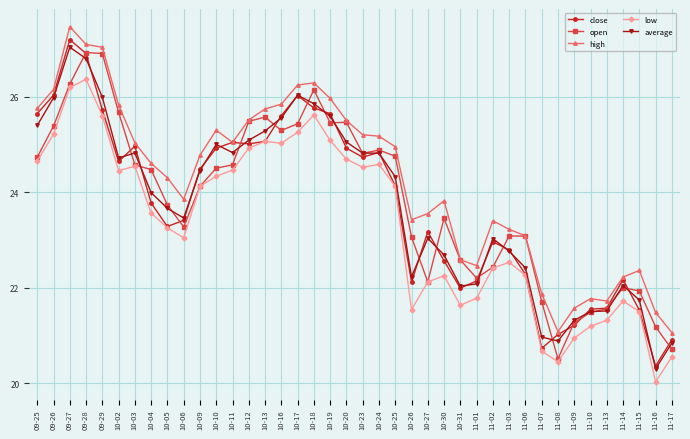

True or false: average has more than 1 points higher than both neighbors.

True